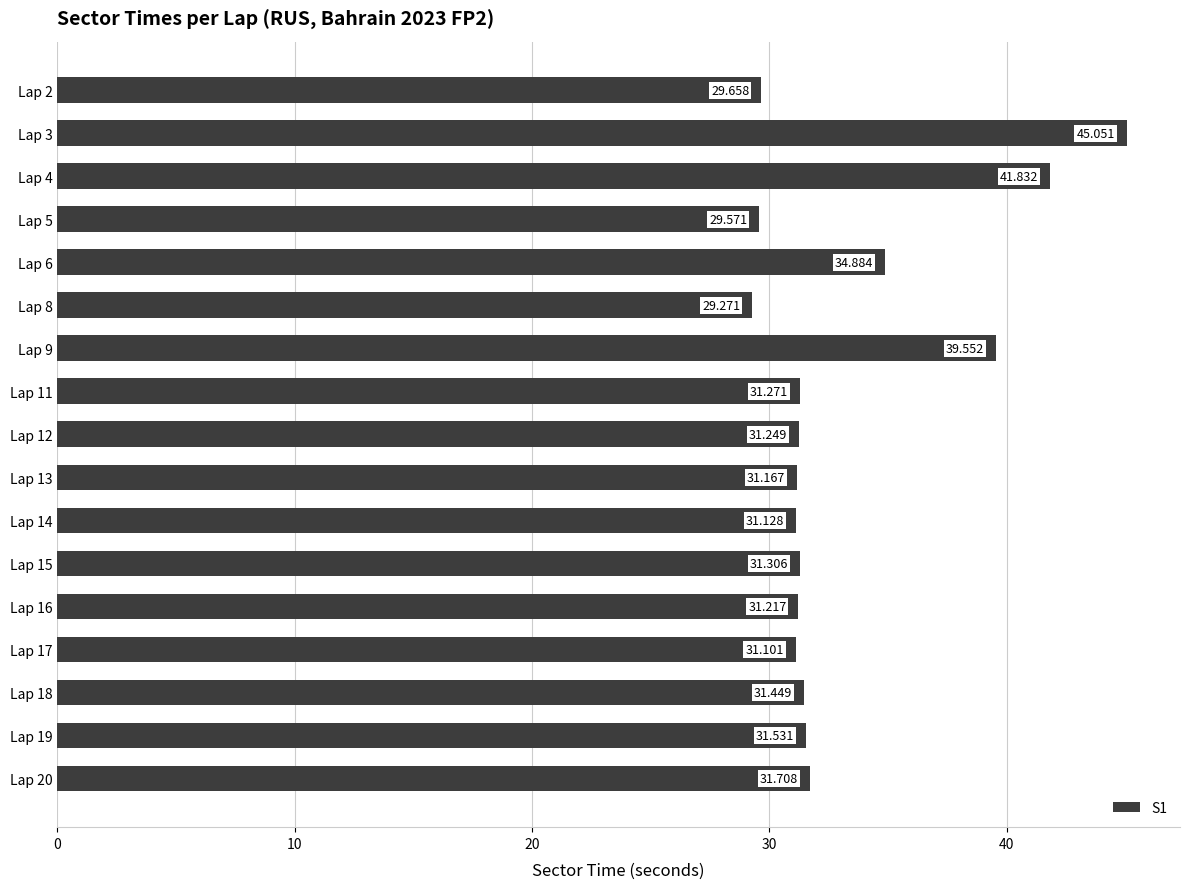

Which category has the highest value across all series?

Lap 3